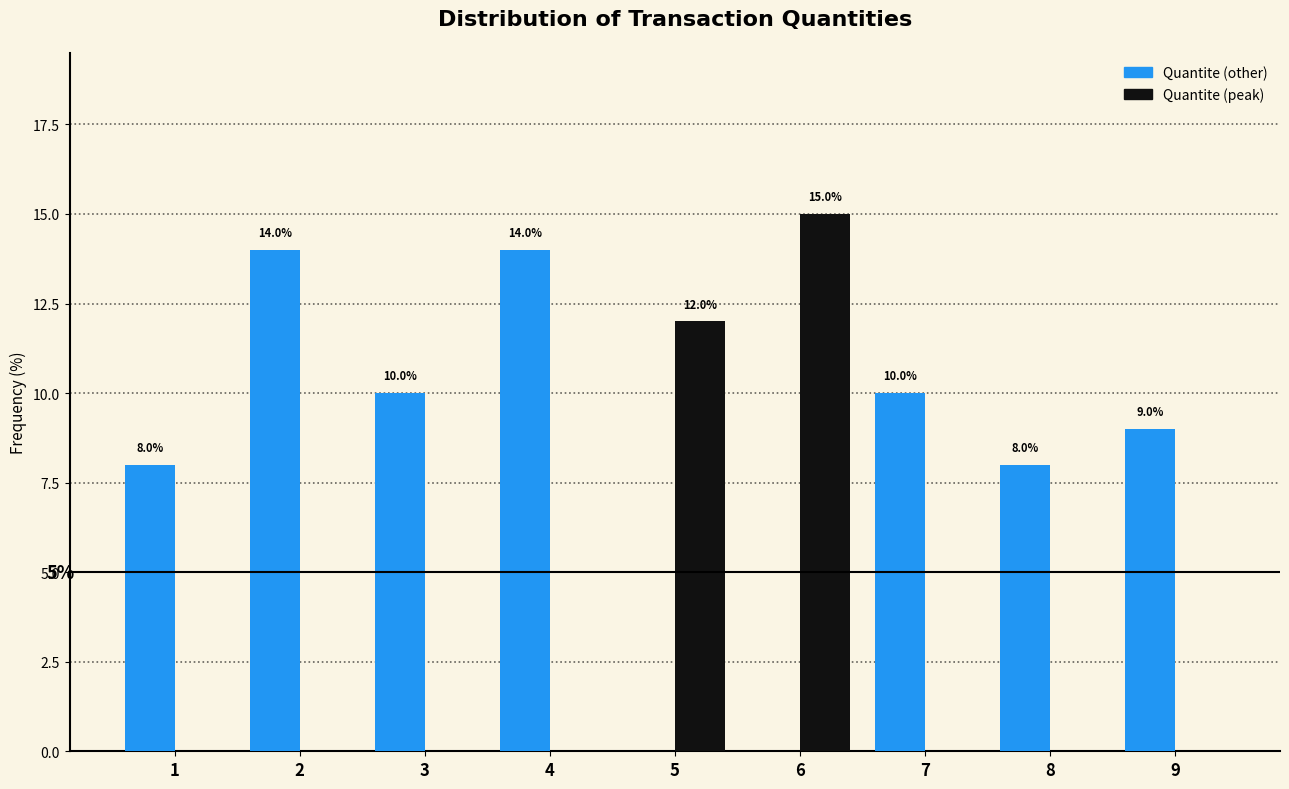

Reading left to right, extract all data points from this chart.

Quantite (other): 1=8.0	2=14.0	3=10.0	4=14.0	5=0.0	6=0.0	7=10.0	8=8.0	9=9.0
Quantite (peak): 1=0.0	2=0.0	3=0.0	4=0.0	5=12.0	6=15.0	7=0.0	8=0.0	9=0.0